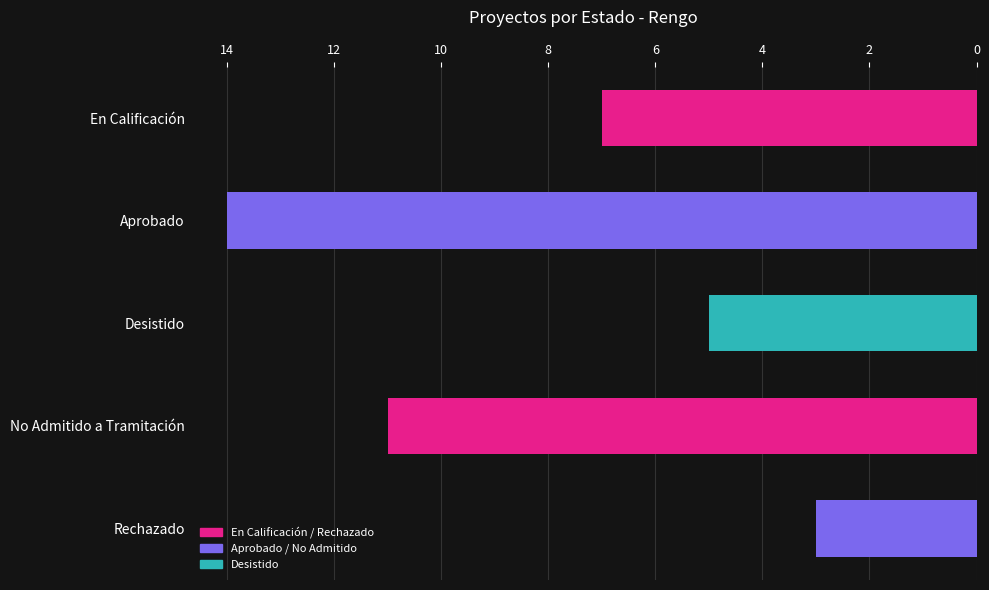

Reading top to bottom, list all the values displayed in this chart.

7	14	5	11	3